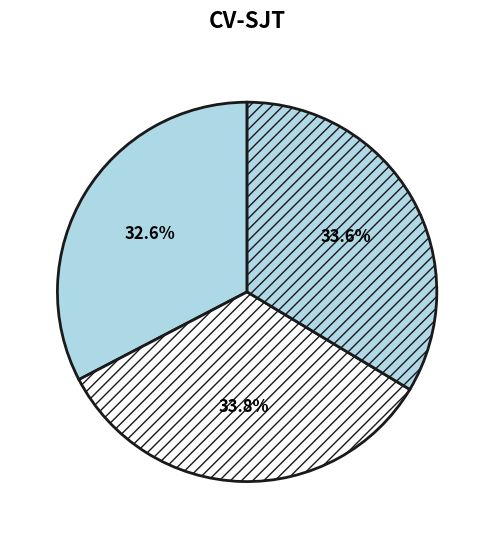

Count the number of slices in the pie.

3